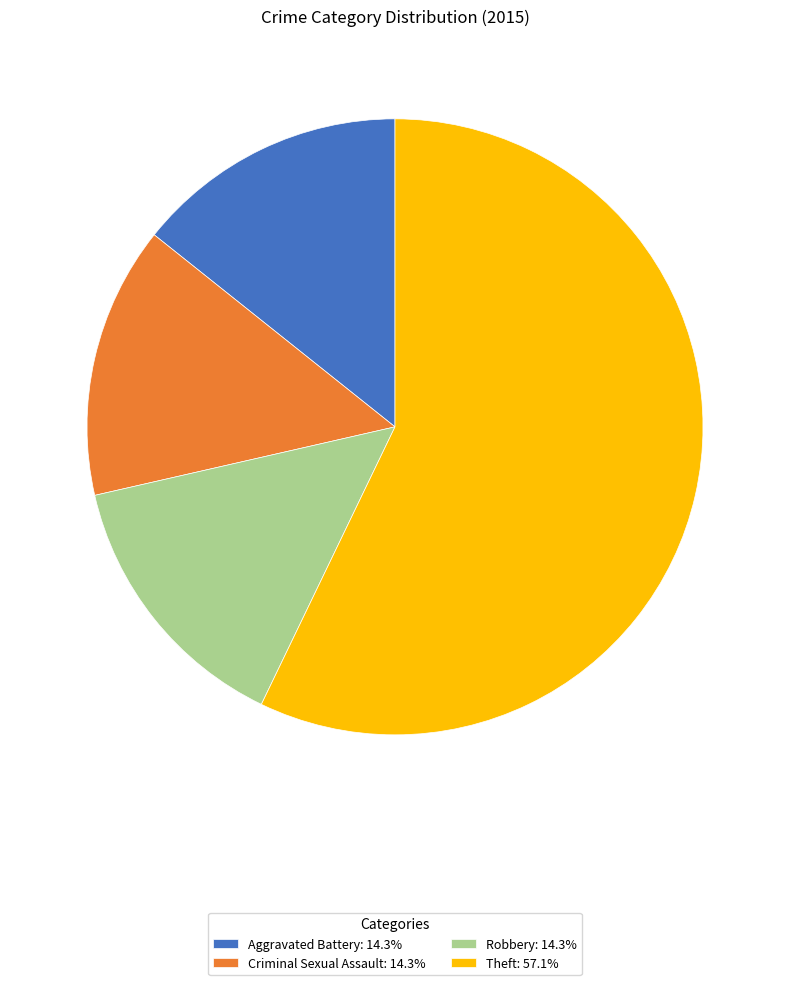

Is the sum of Robbery: 14.3% and Criminal Sexual Assault: 14.3% greater than half?

No